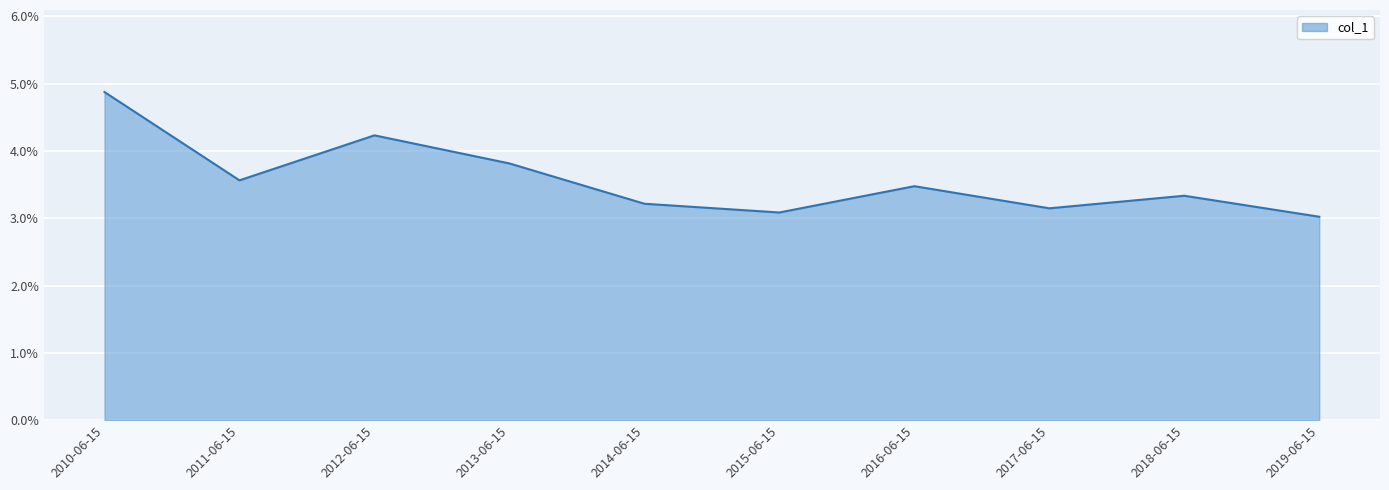

What position from the left is 2016-06-15?

7